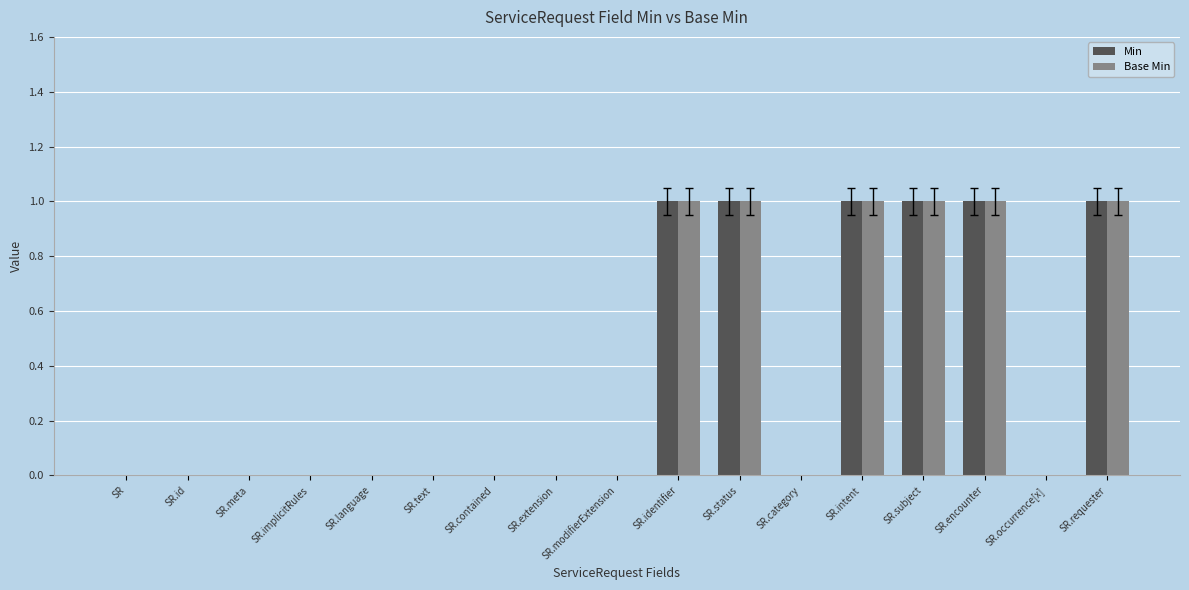

Is it true that Base Min equals 0 at SR?

True